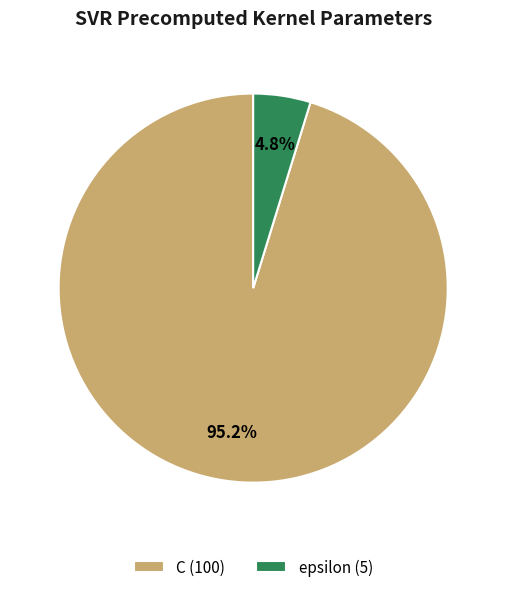

Does C represent more than half of the total?

Yes